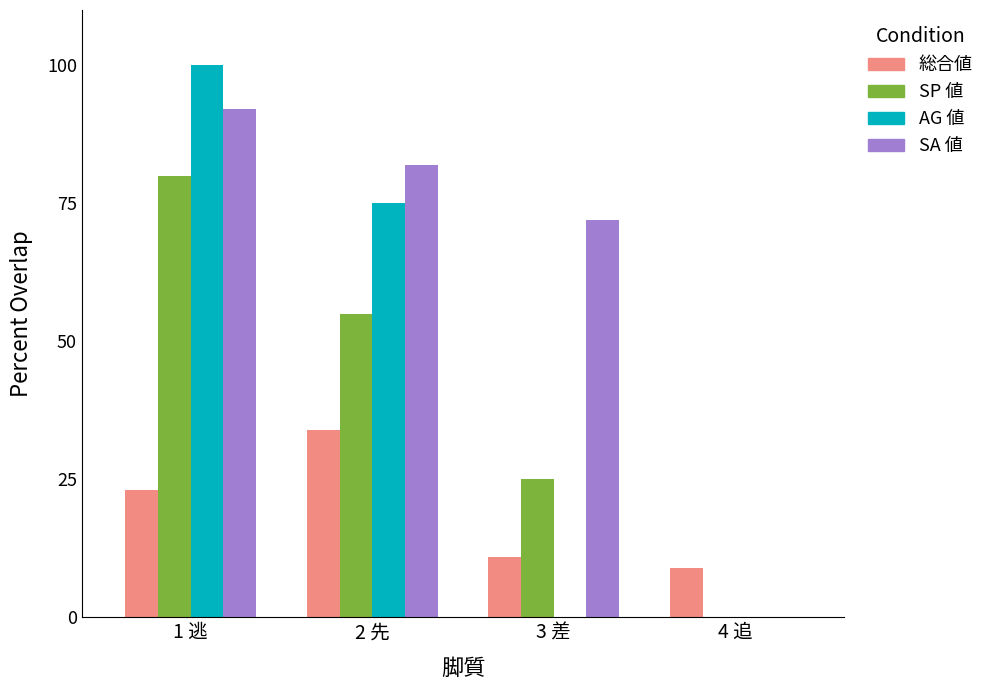

Reading left to right, extract all data points from this chart.

総合値: 23	34	11	9
SP 値: 80	55	25	0
AG 値: 100	75	0	0
SA 値: 92	82	72	0